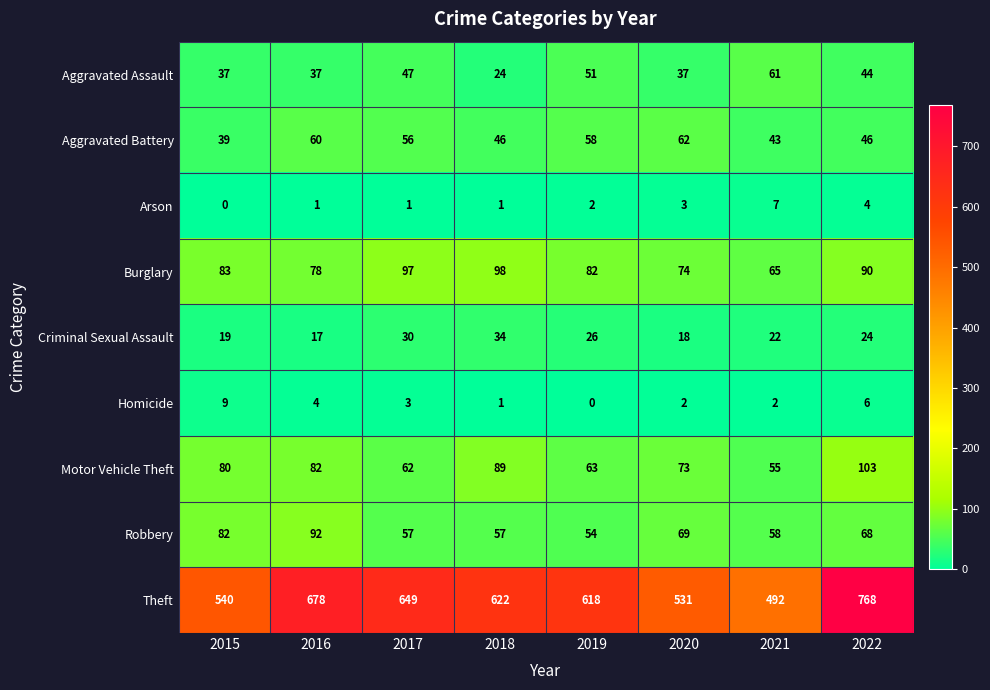

True or false: Aggravated Battery has a value of 46 at 2018.

True